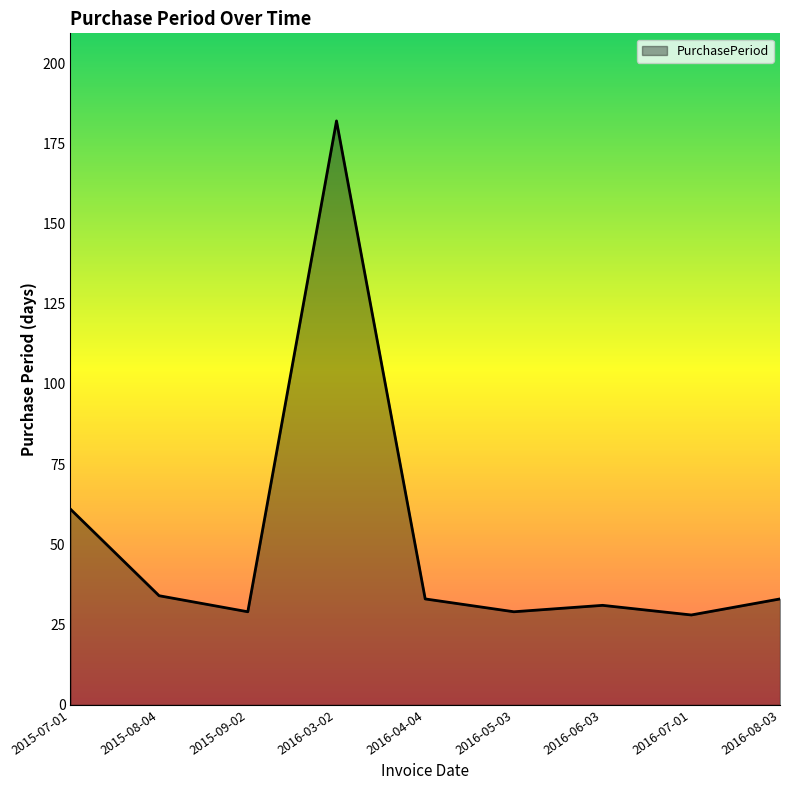

What position from the left is 2016-06-03?

7